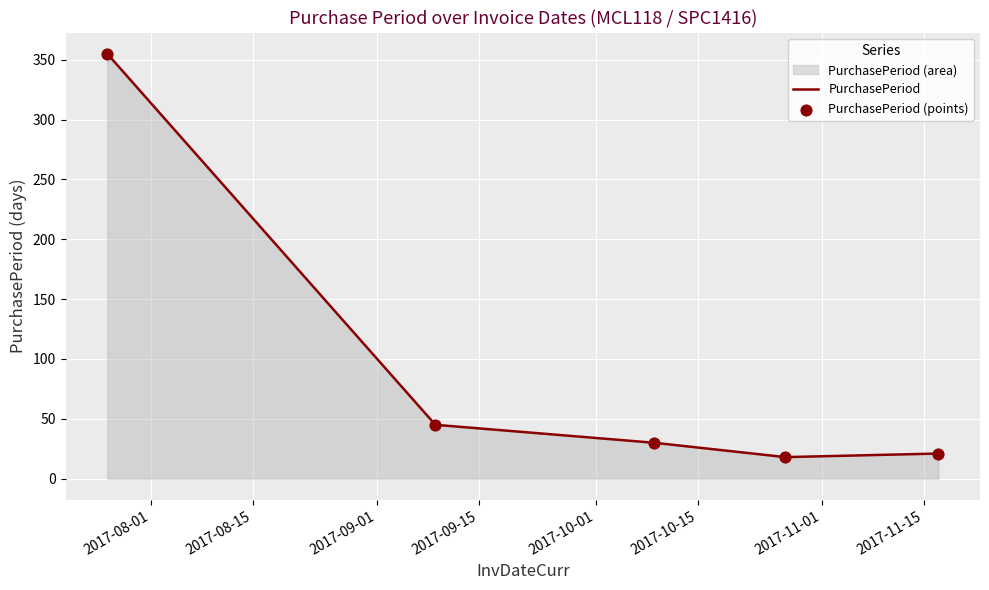

What is the difference between the maximum and second lowest values?

334